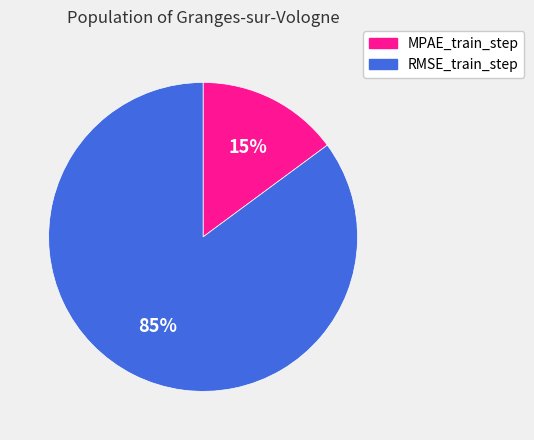

Which slice is the smallest?

MPAE_train_step